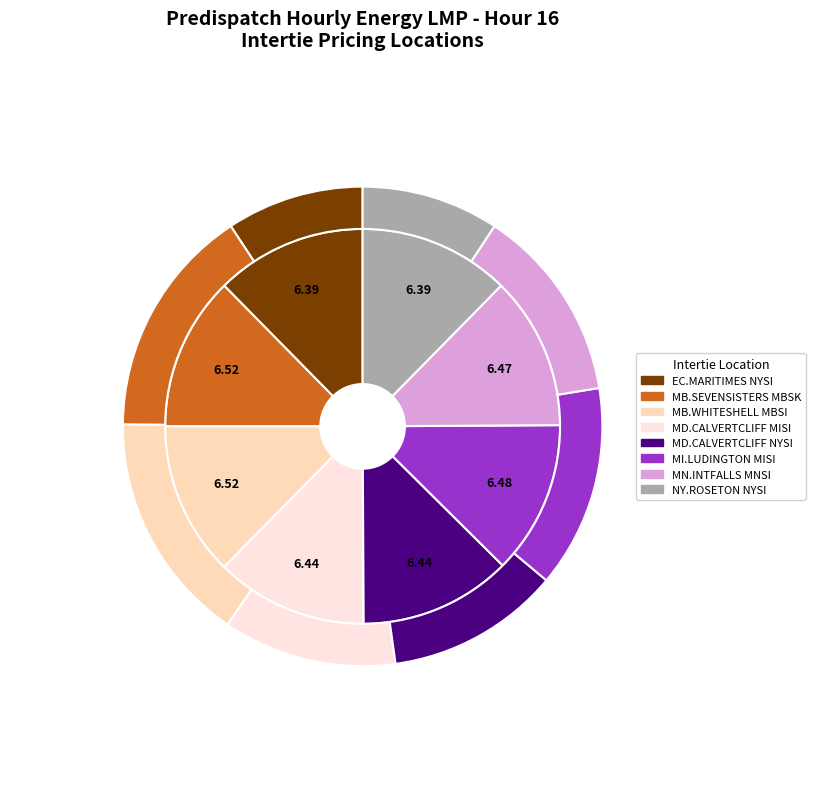

To the nearest percent, what percentage of the pie is MI.LUDINGTON_MISI:LMP?

13%